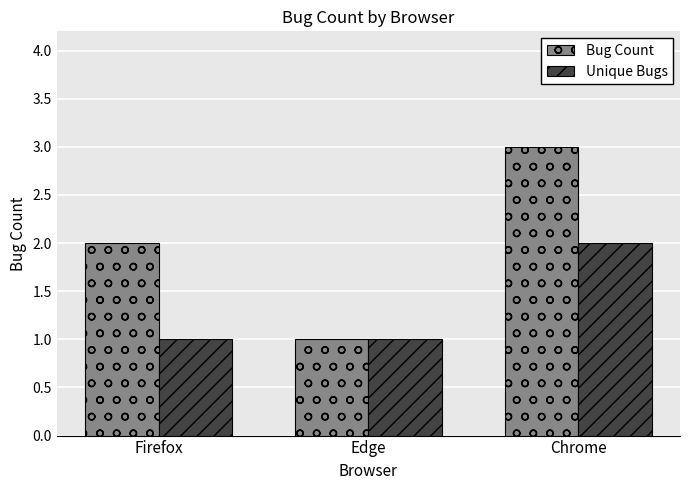

Which series changed the most between Firefox and Edge?

Bug Count